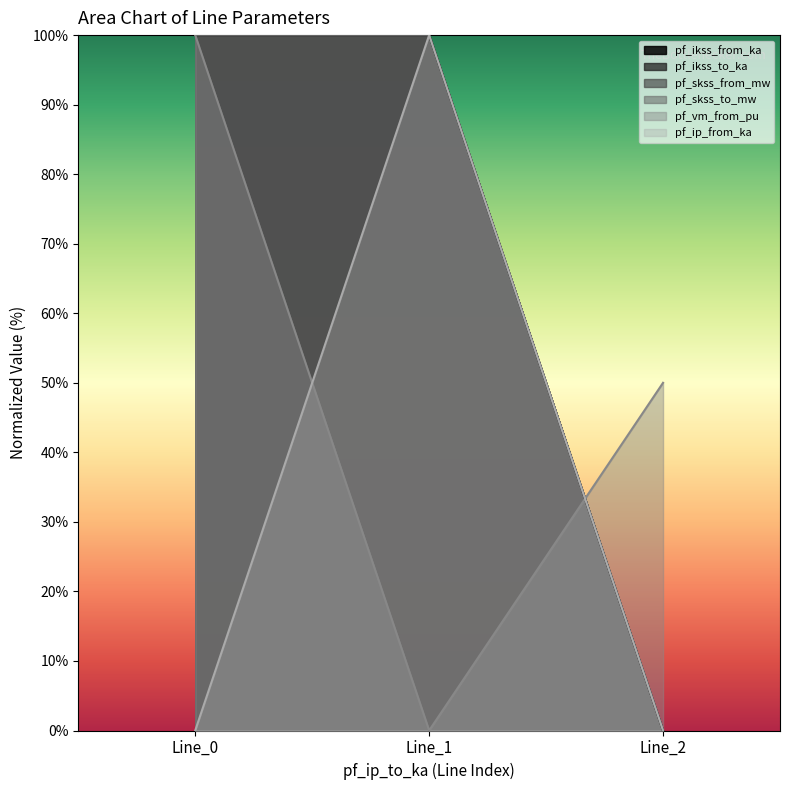

The value of pf_ip_from_ka at 0 is -44.8. True or false?

False